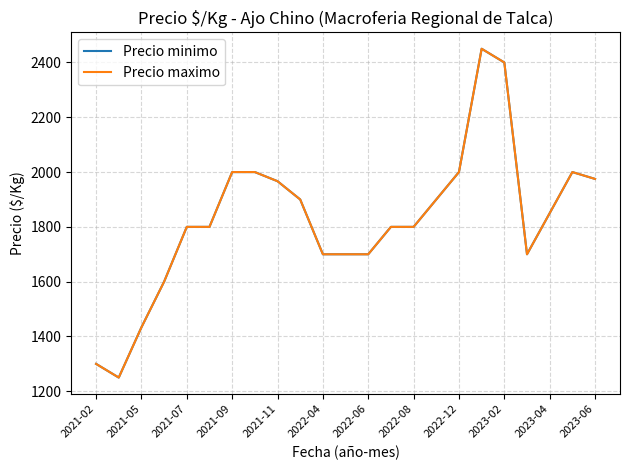

Does the chart have visible grid lines?

Yes